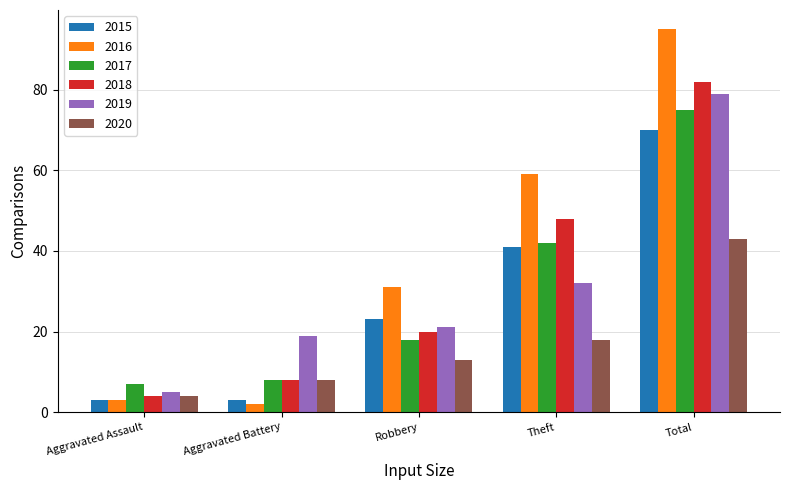

At which label is 2018 closest to 43?

Theft